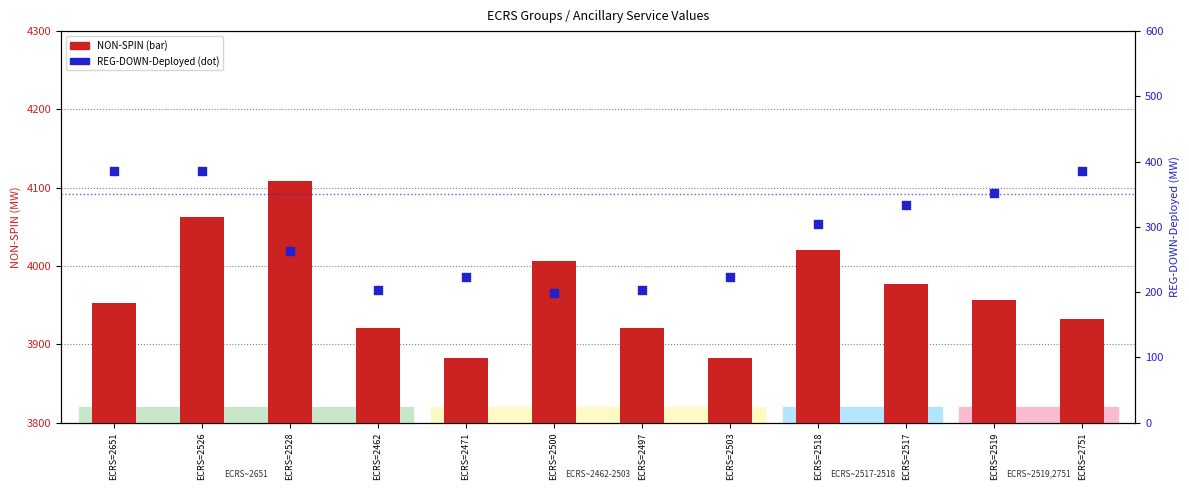

At how many categories does at least one series exceed 2821?

12